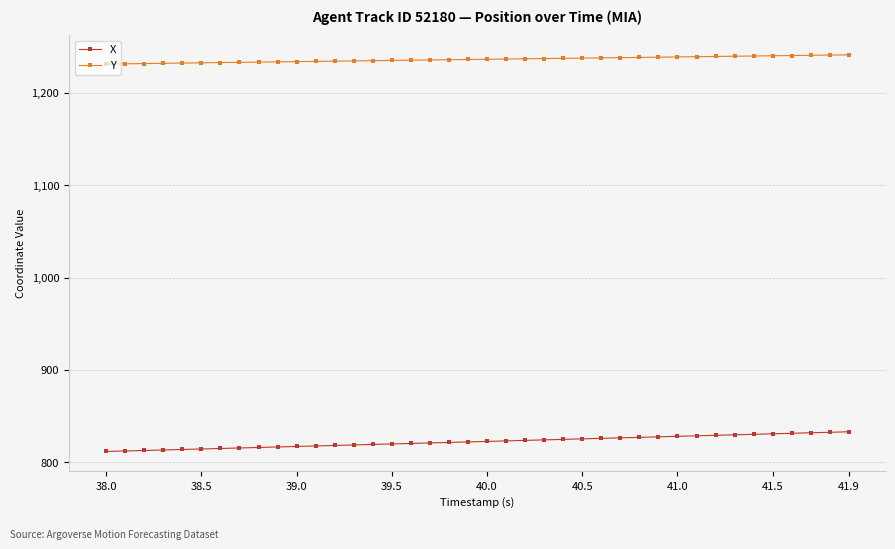

Which series has the largest total across all categories?

Y